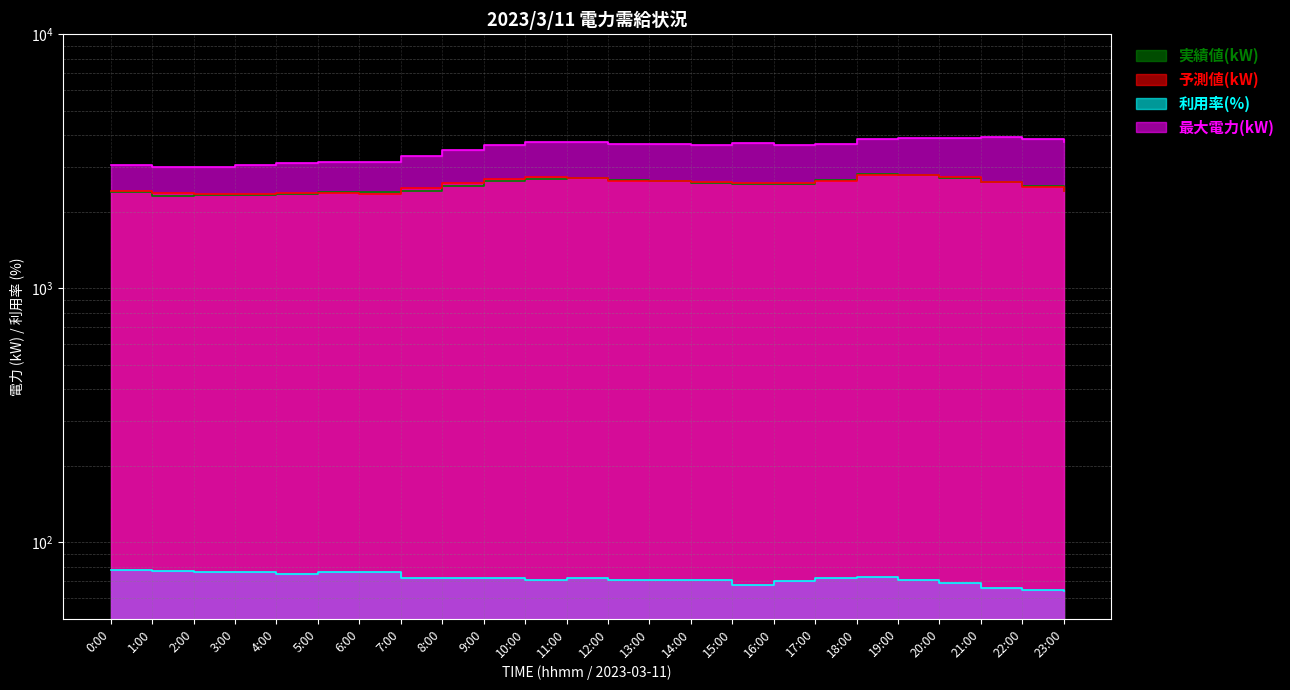

Reading left to right, extract all data points from this chart.

実績値(kW): 2393	2313	2315	2334	2343	2384	2391	2402	2534	2651	2688	2713	2666	2634	2591	2561	2573	2669	2820	2784	2712	2610	2513	2401
予測値(kW): 2414	2363	2340	2350	2361	2373	2347	2488	2596	2686	2737	2724	2637	2643	2608	2586	2586	2642	2799	2789	2732	2619	2510	2406
利用率(%): 78	77	76	76	75	76	76	72	72	72	71	72	71	71	71	68	70	72	73	71	69	66	65	64
最大電力(kW): 3060	3002	3008	3051	3094	3134	3128	3306	3489	3647	3742	3744	3707	3685	3643	3714	3659	3681	3852	3901	3893	3931	3861	3744